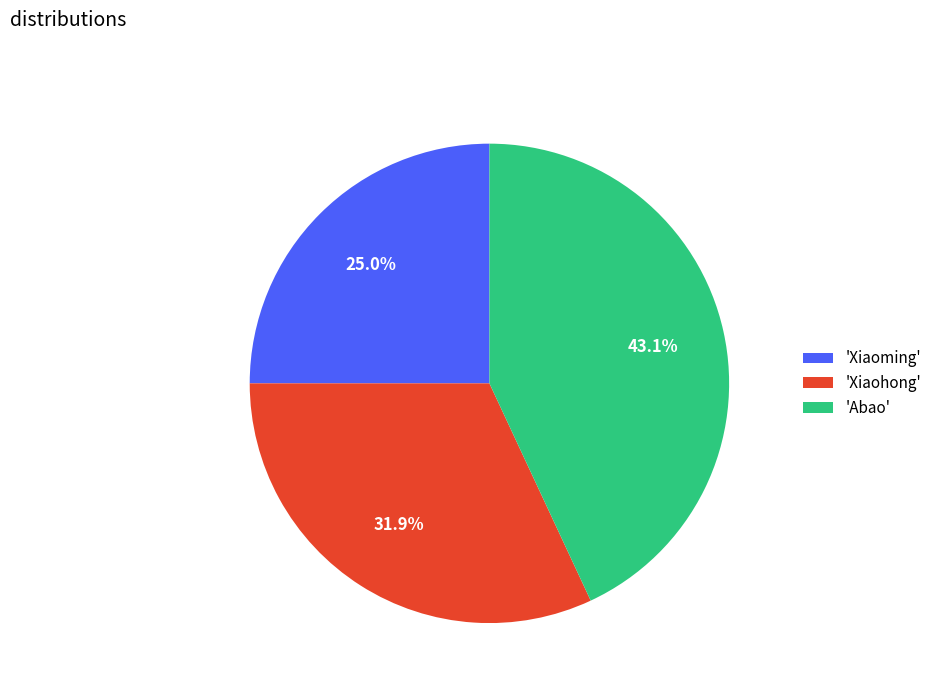

Is there any slice that represents more than half of the pie?

No